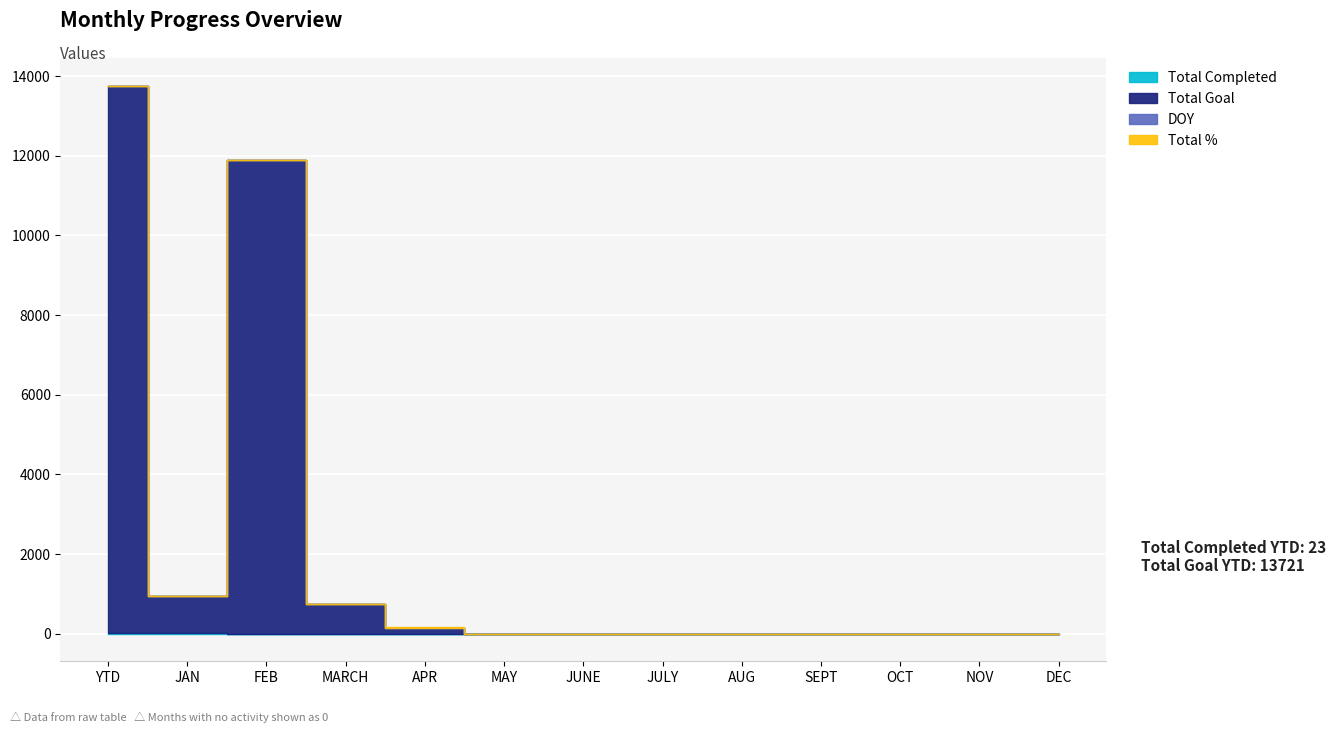

Between AUG and SEPT, which series saw the biggest shift?

Total Completed